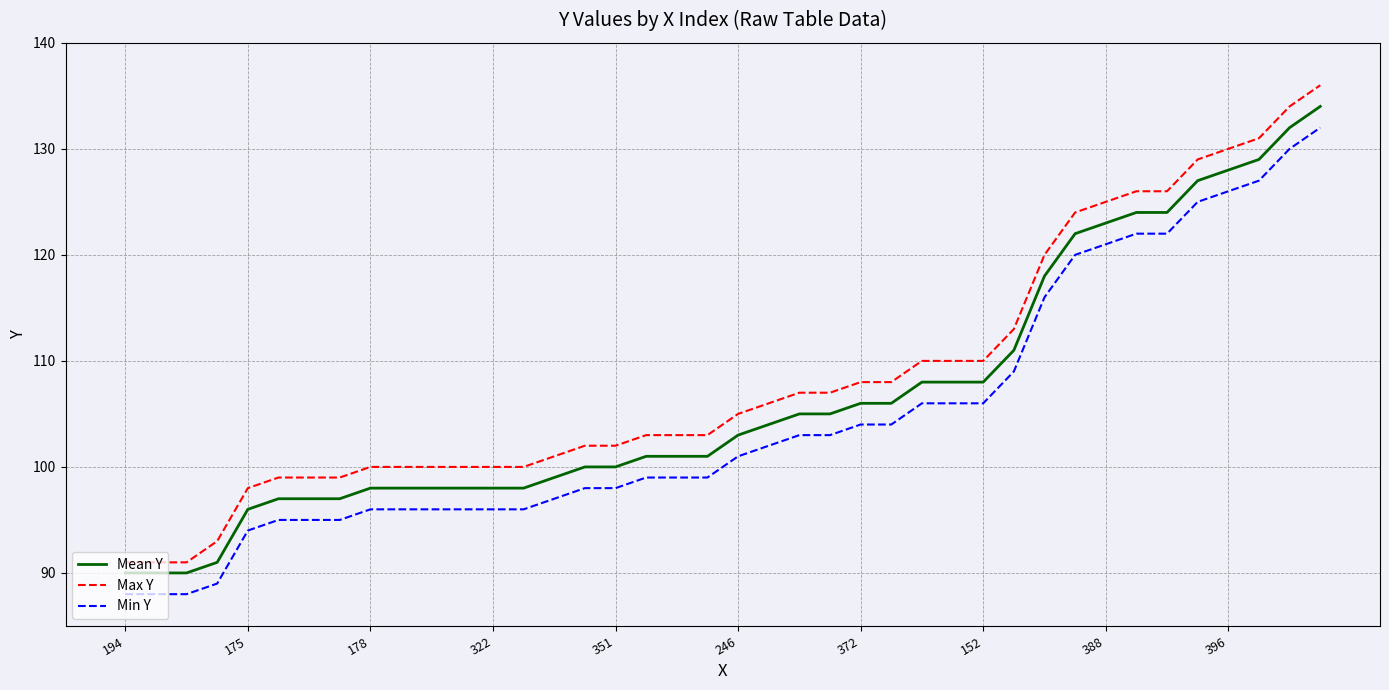

What is the highest value of the Min Y series?

132